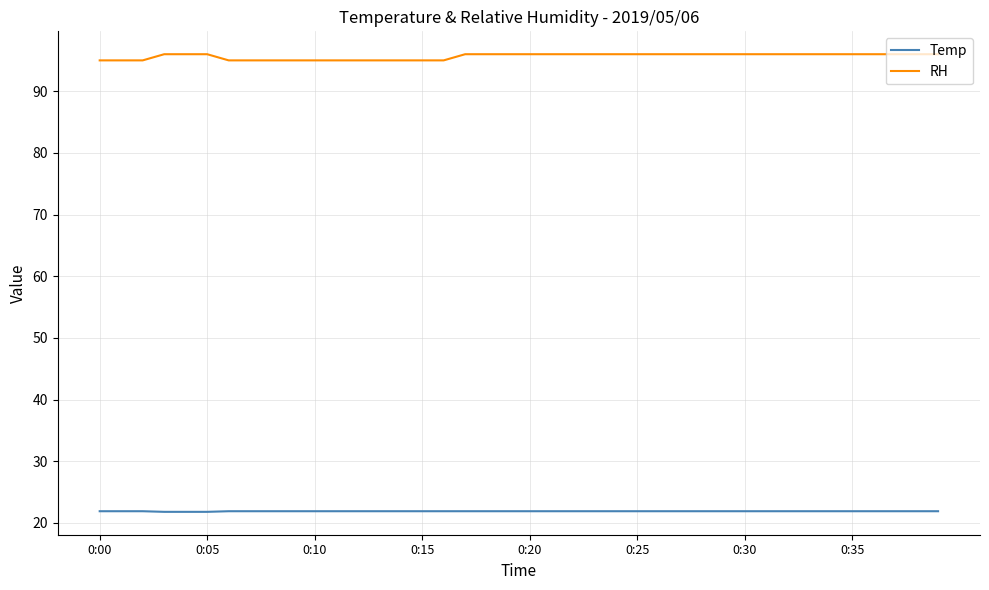

What is the highest value of the RH series?

96.0